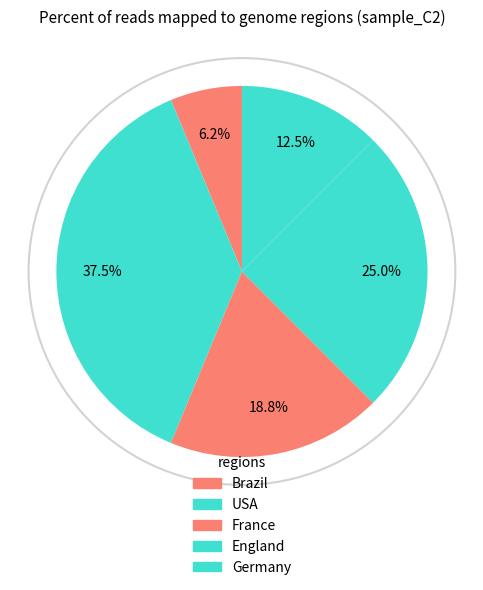

The France slice represents 19% of the pie. True or false?

True